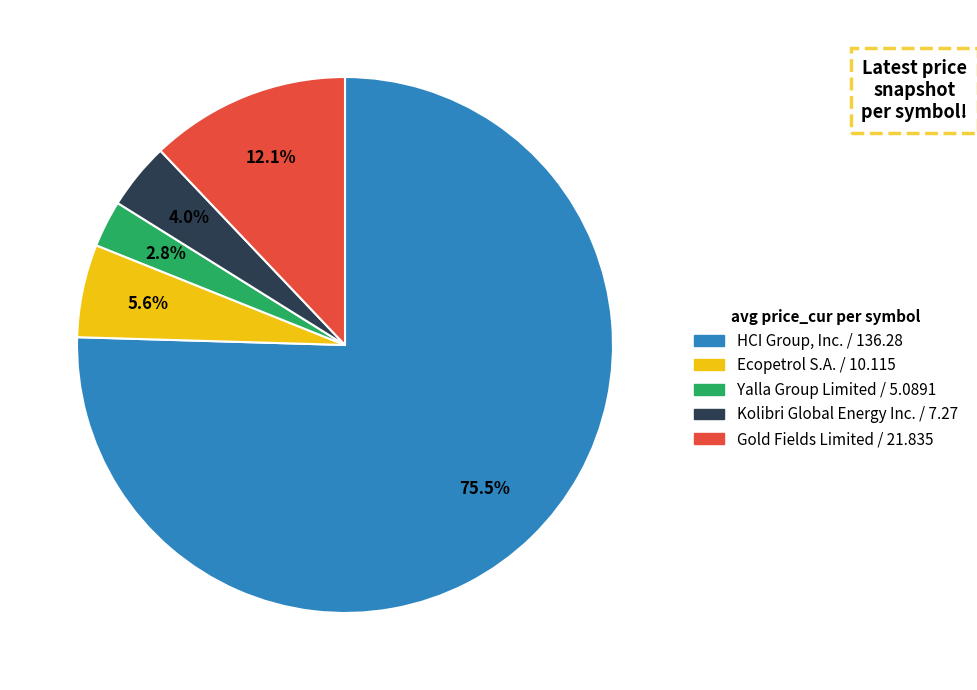

Is there any slice that represents more than half of the pie?

Yes